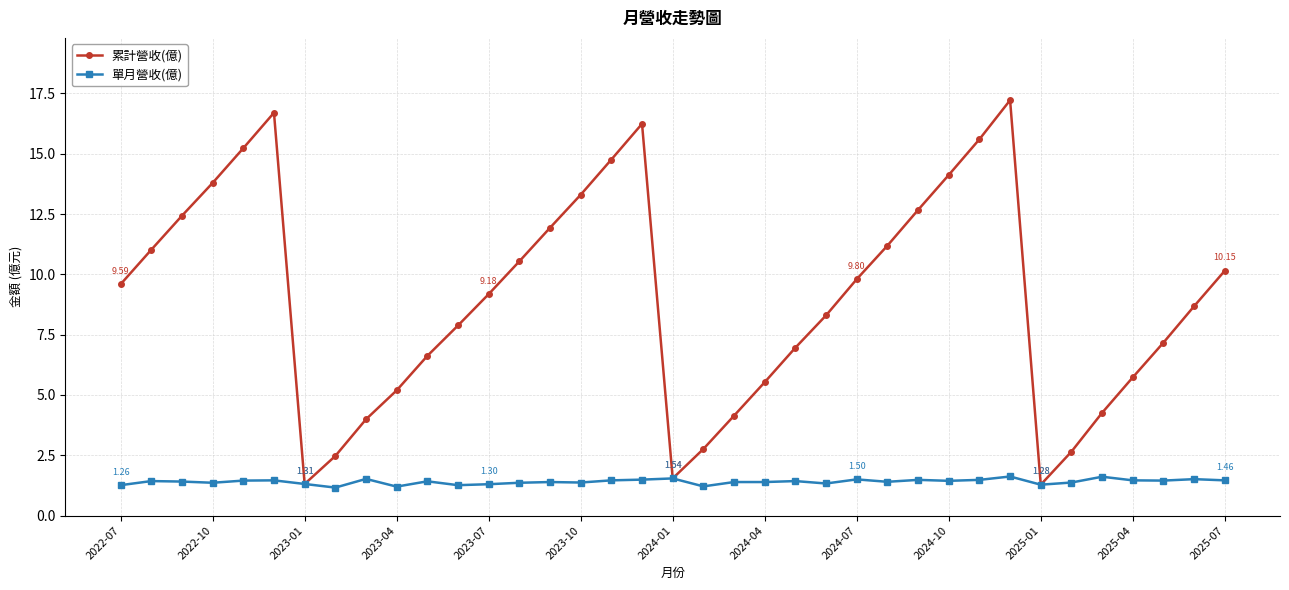

Which series has the largest total across all categories?

累計營收(億)